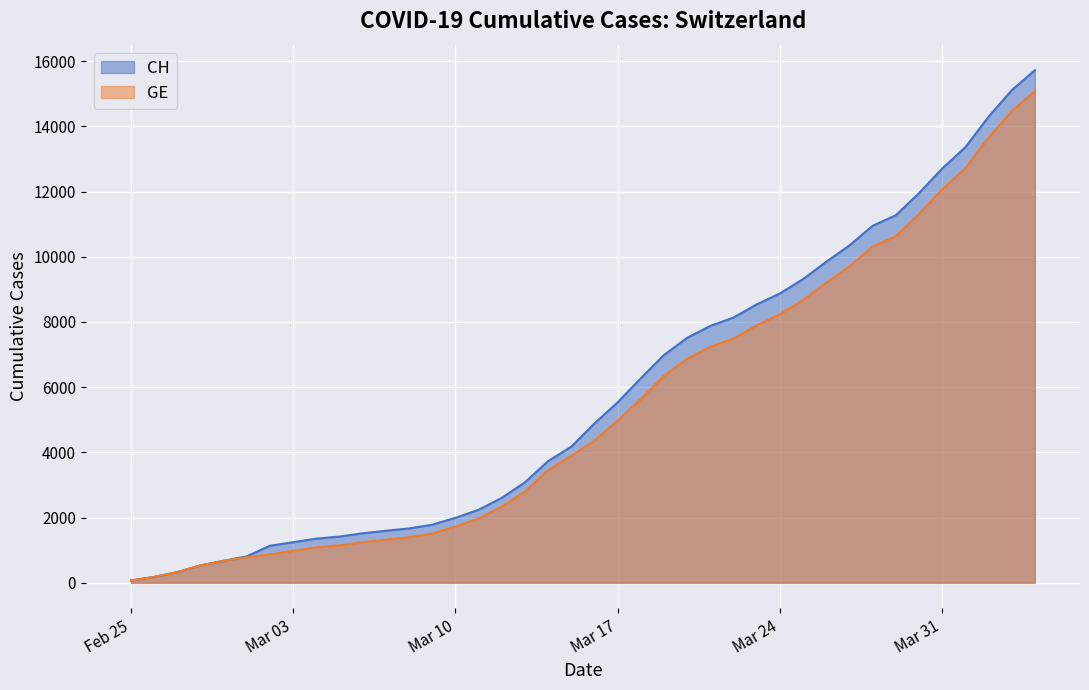

What is the total value across all series at 2020-03-05?

2566